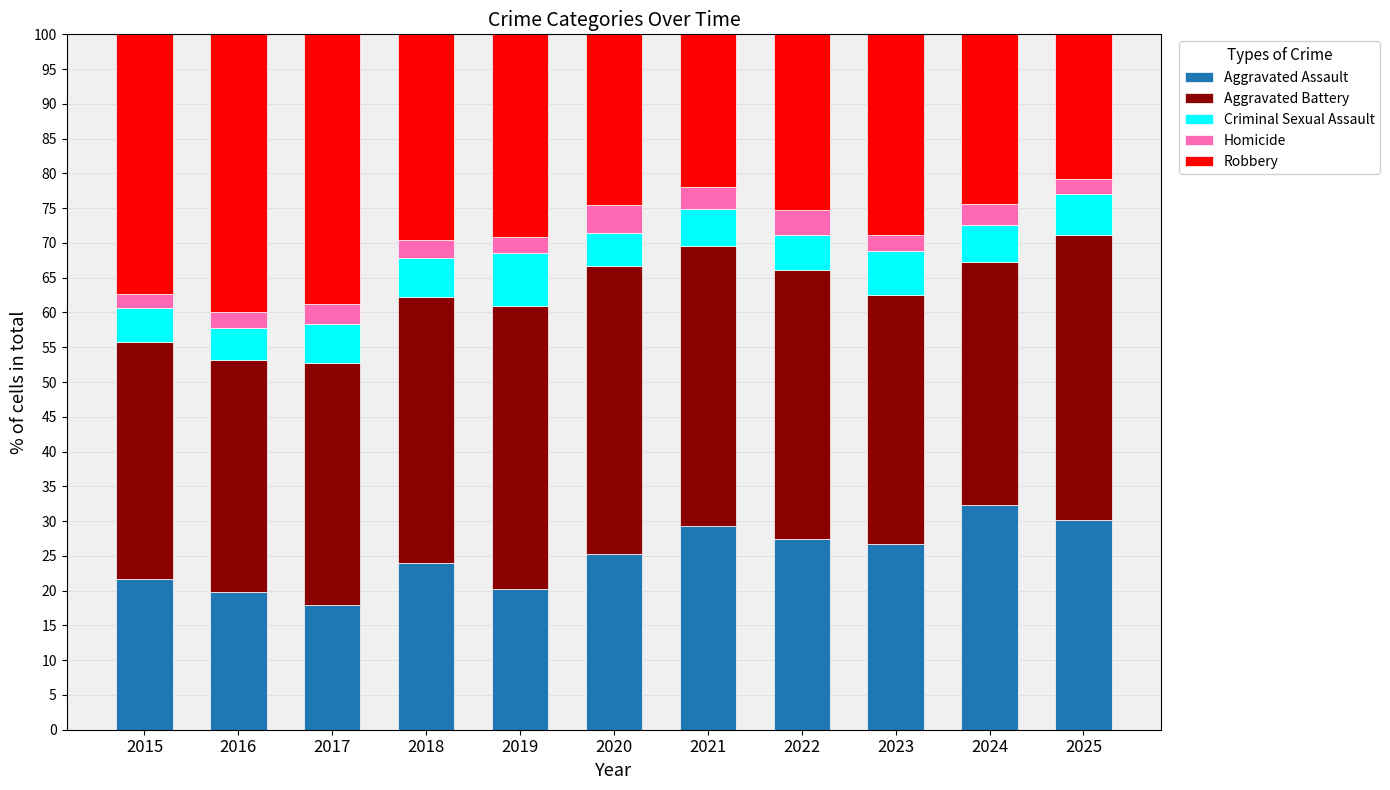

How many data points in Aggravated Assault are above 25?

6